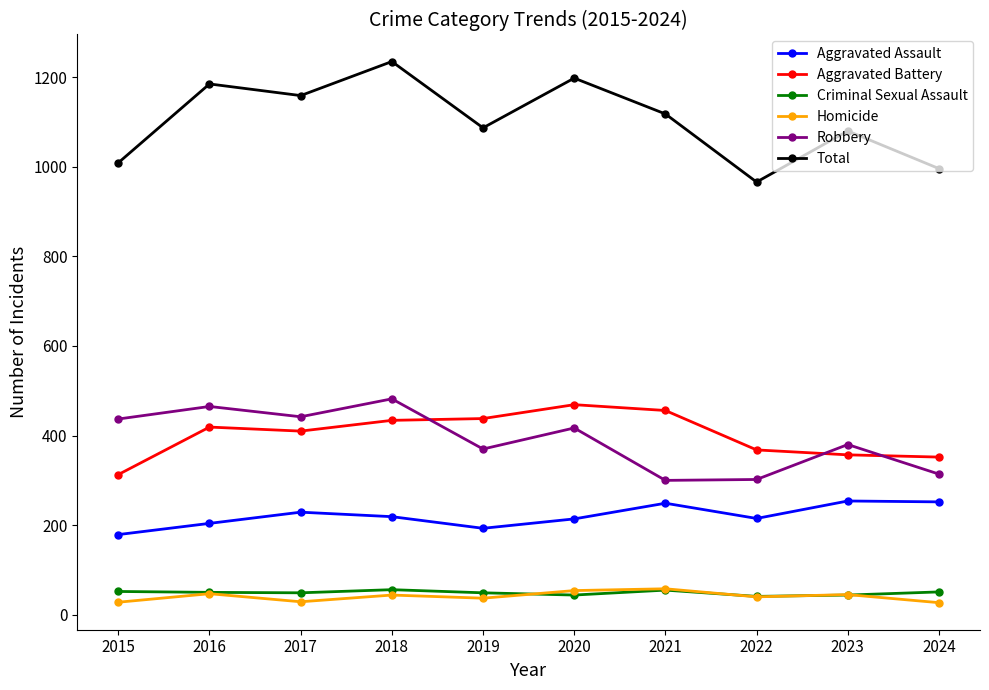

What is the greatest value displayed?

1235